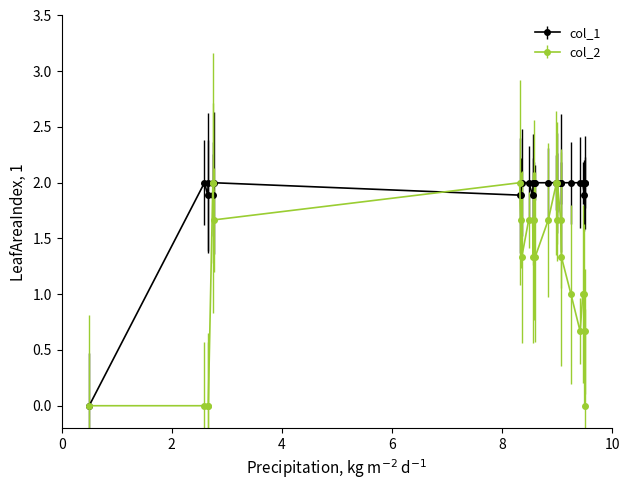

Which series has the largest total across all categories?

col_1